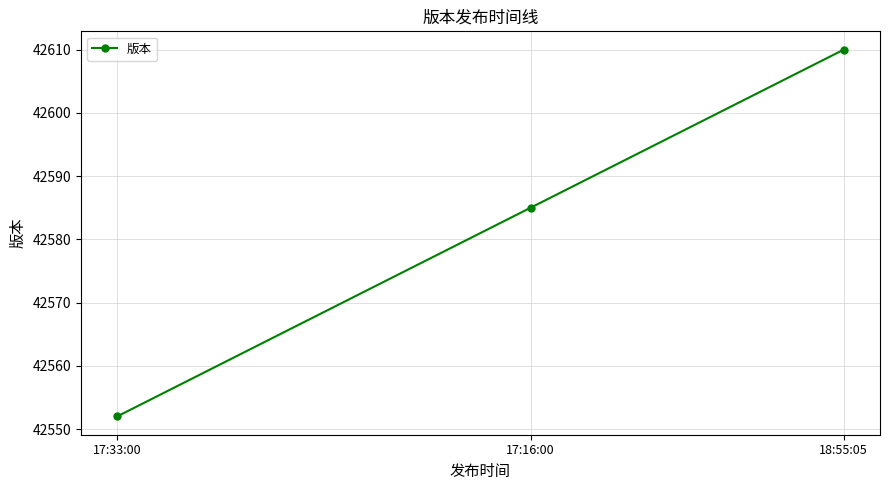

What is the maximum value shown in the chart?

42610